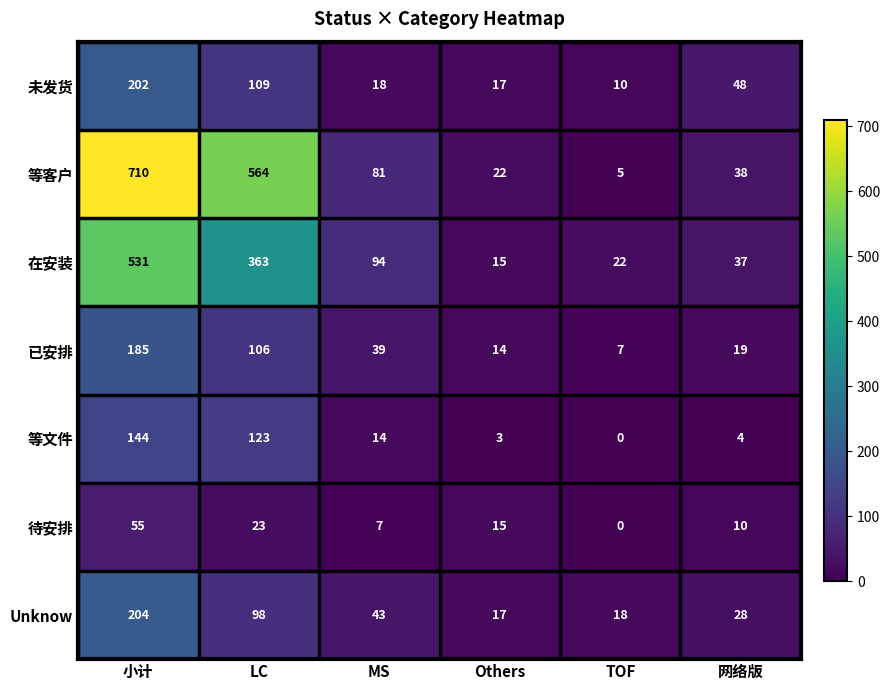

At which label is 等文件 closest to 72?

LC